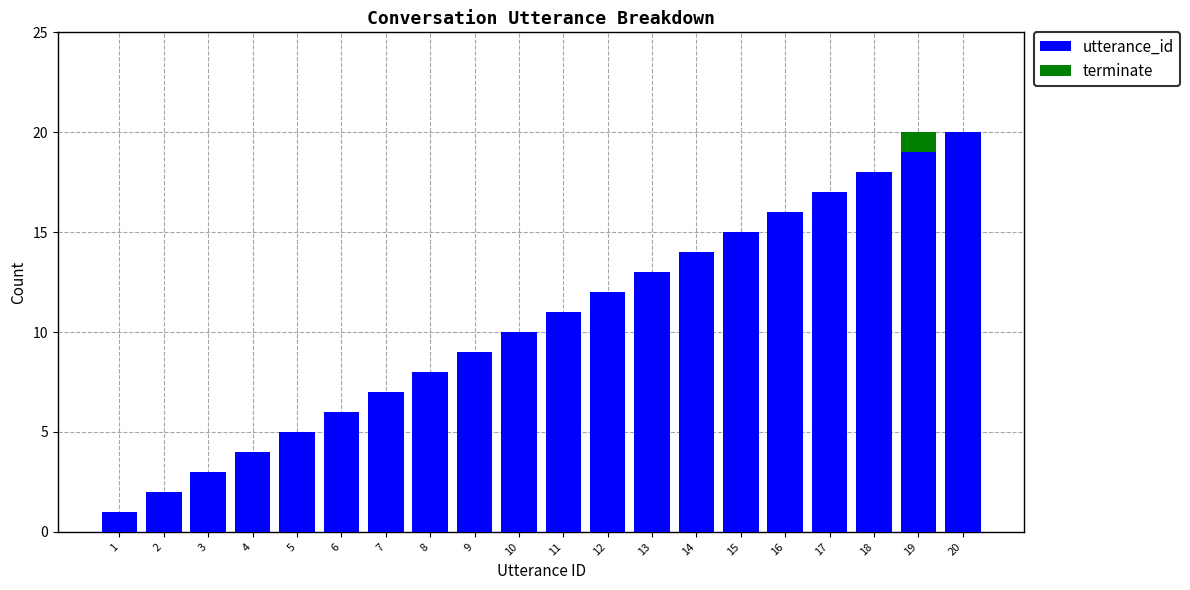

What are all the series names shown in the legend?

utterance_id, terminate